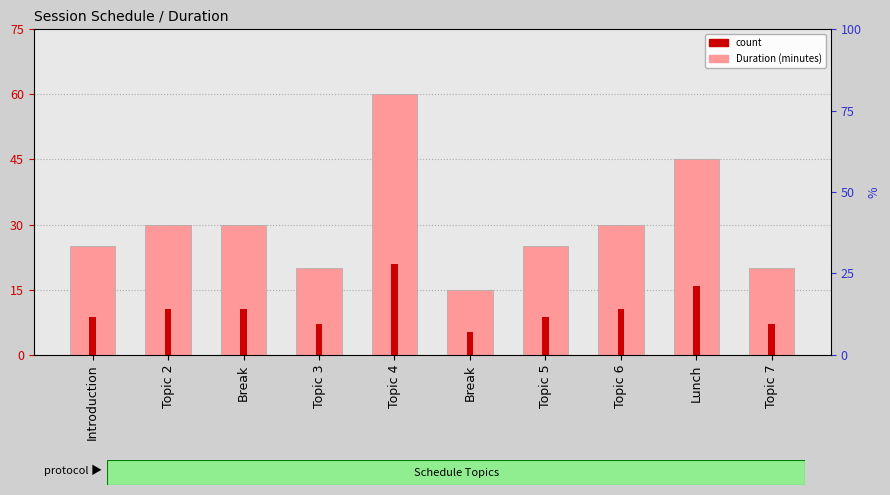

What is the minimum value for Duration (minutes)?

15.0